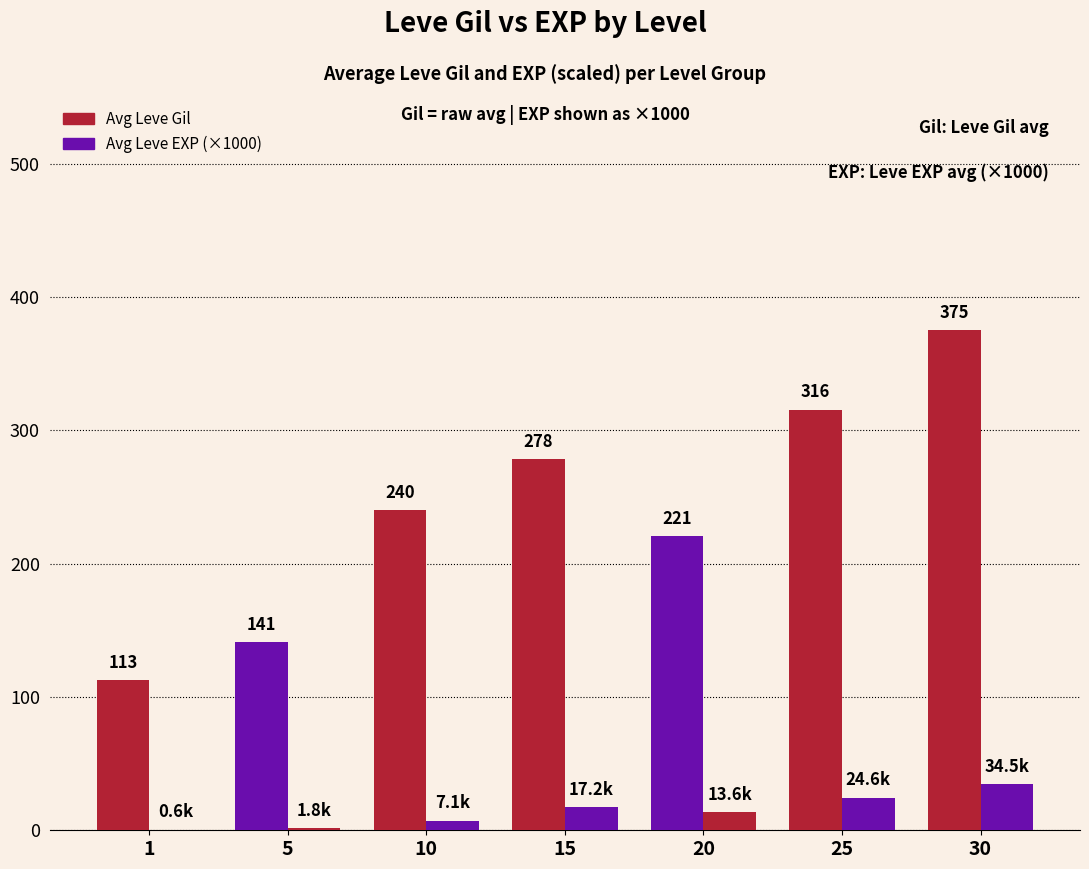

What is the average value of the Avg Leve EXP (×1000) series?

14.2